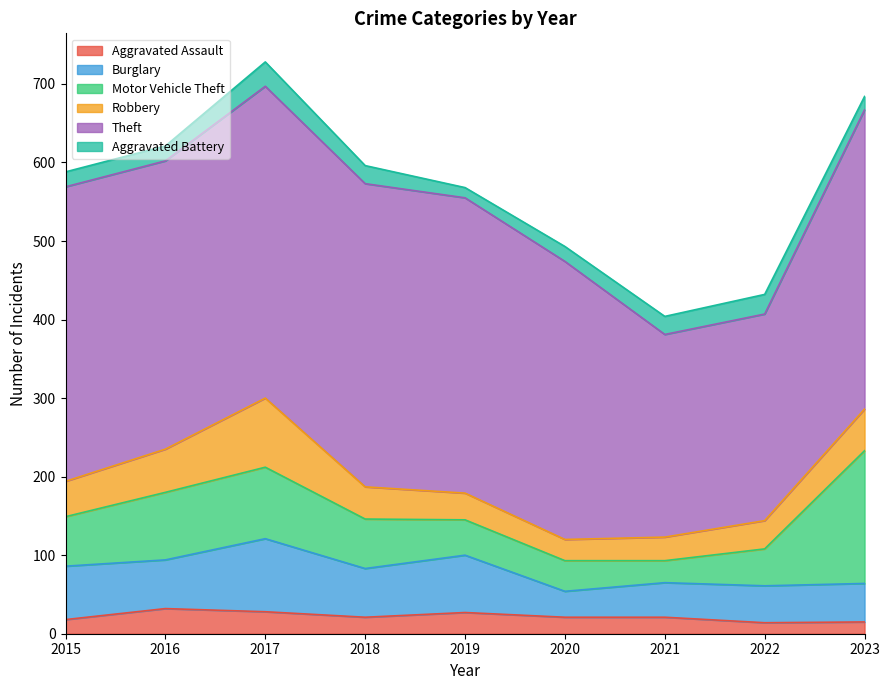

Is it true that Theft equals 614 at 2018?

False